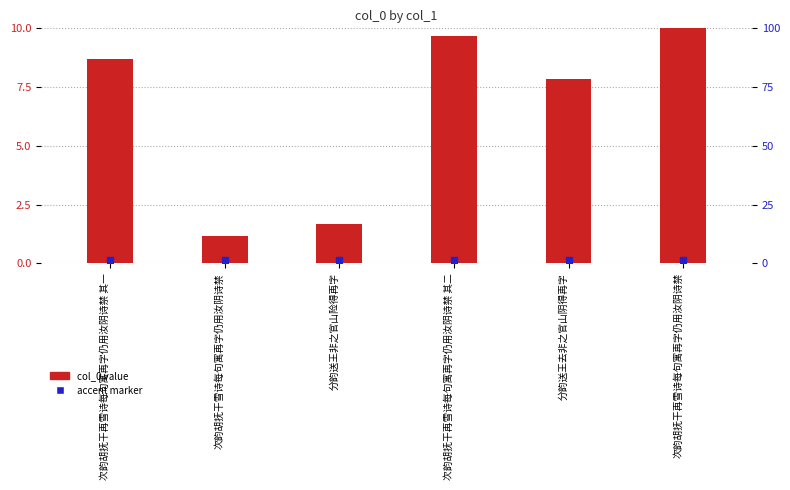

What is the ratio of the value at 次韵胡抚干再雪诗每句寓再字仍用汝阴诗禁 to the value at 次韵胡抚干再雪诗每句寓再字仍用汝阴诗禁 其二?

1.0